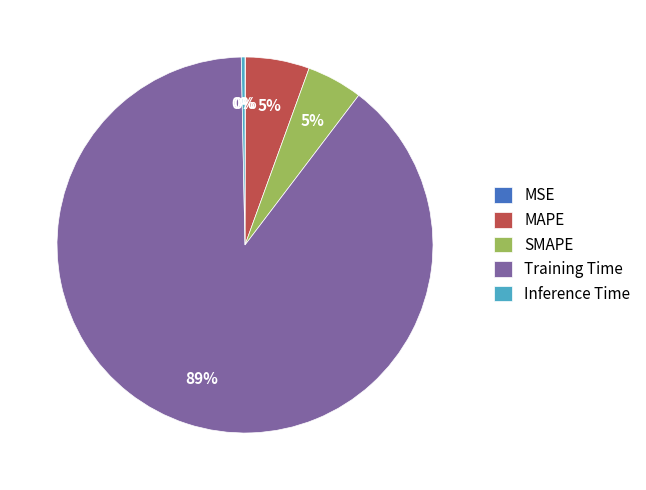

Is it true that SMAPE is 5% of the pie?

True